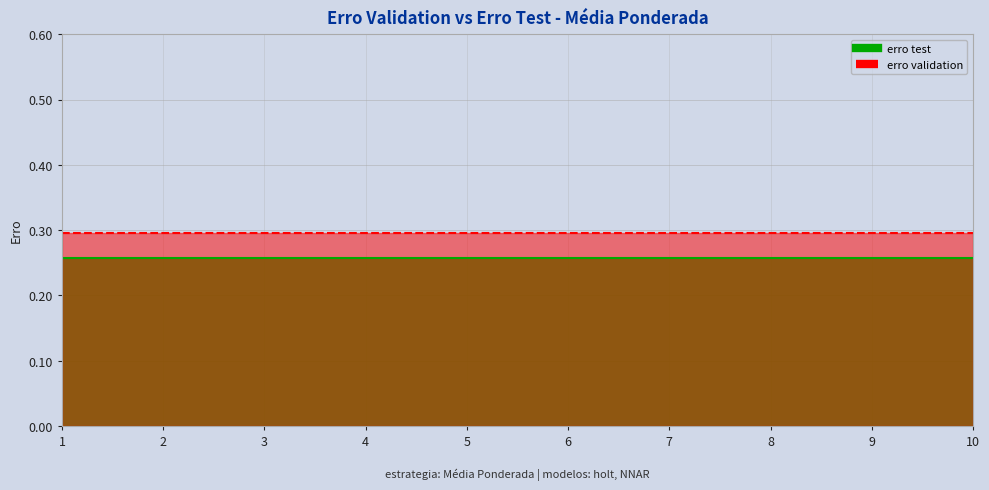

At which category is the sum across all series the highest?

1